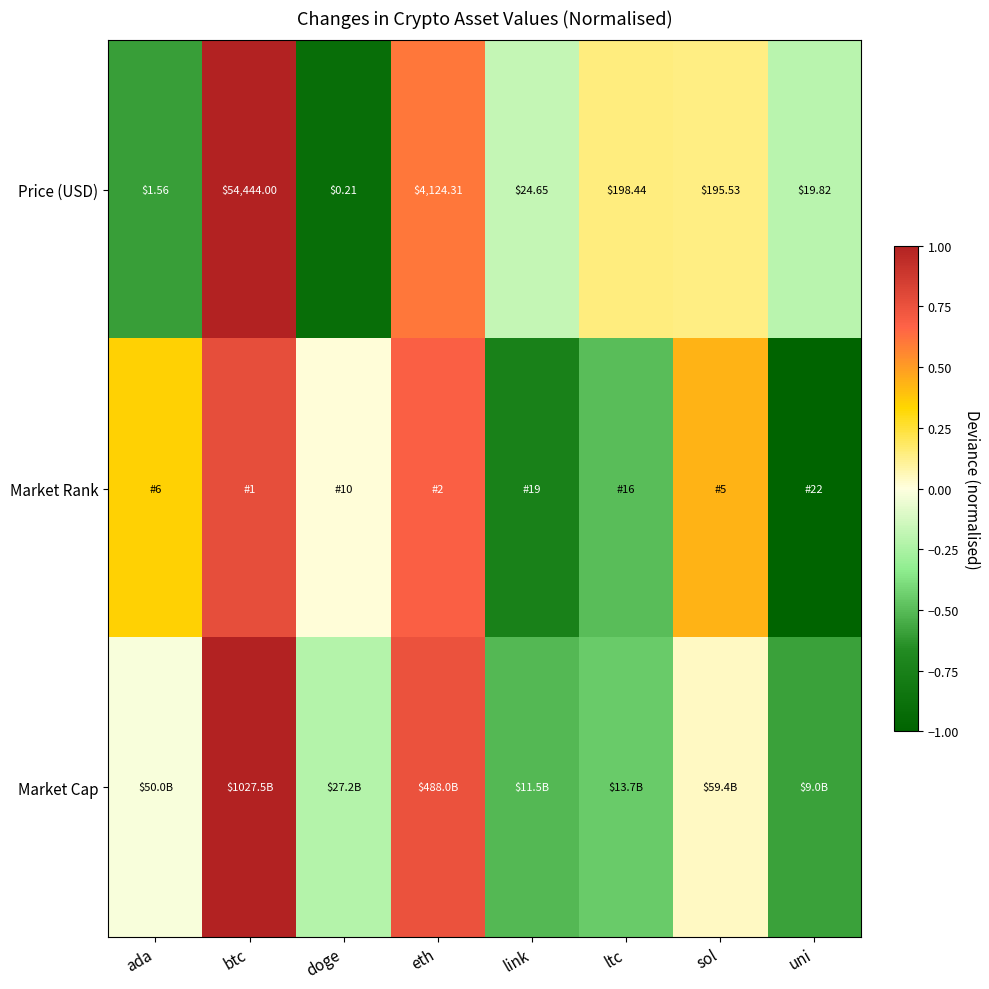

Rank the categories by Price (USD) value from lowest to highest.

doge, ada, uni, link, sol, ltc, eth, btc